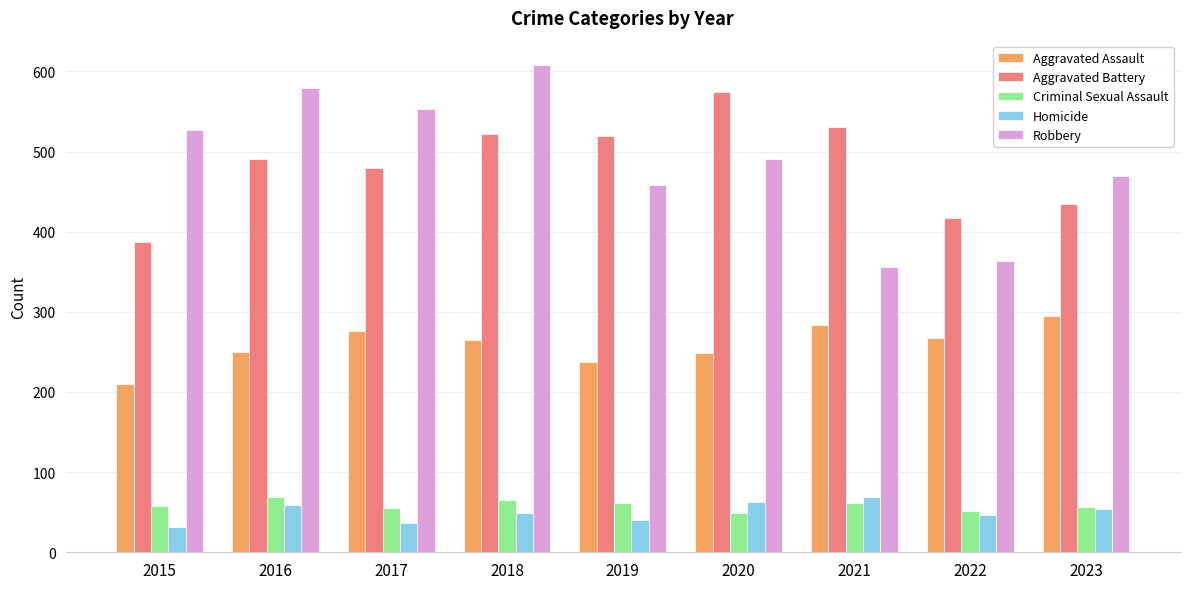

What is the difference between the second highest and second lowest values in the Criminal Sexual Assault series?

13